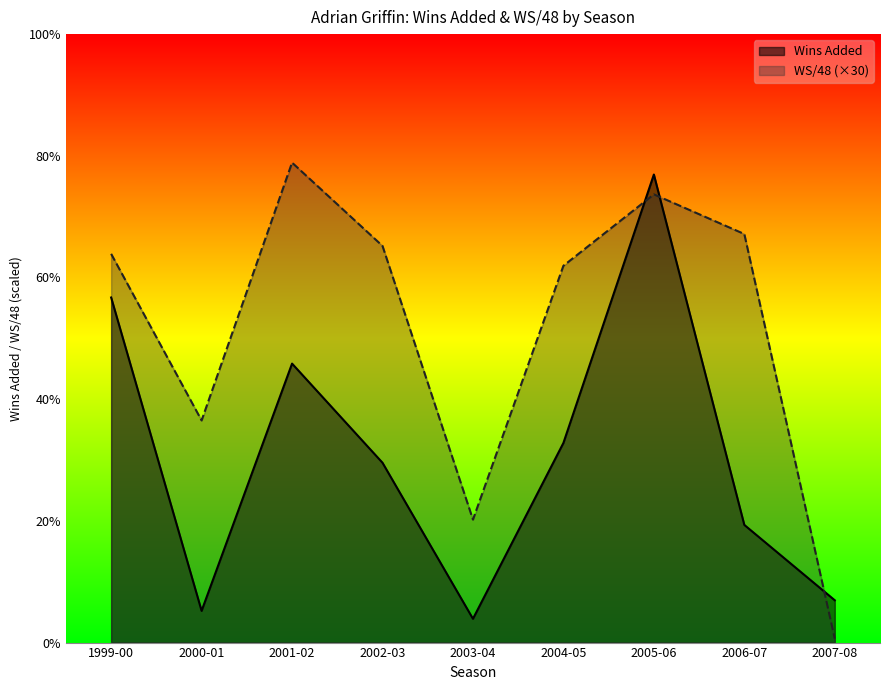

What is the difference between the maximum and second lowest values in the Wins Added series?

3.3